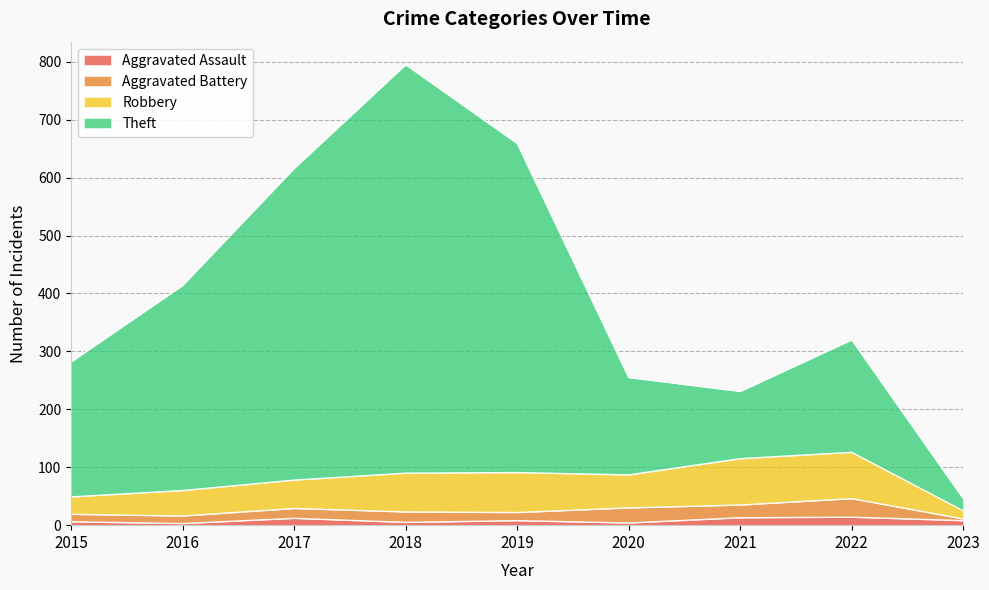

What is the value of the Theft point at the 5th from the left?

659